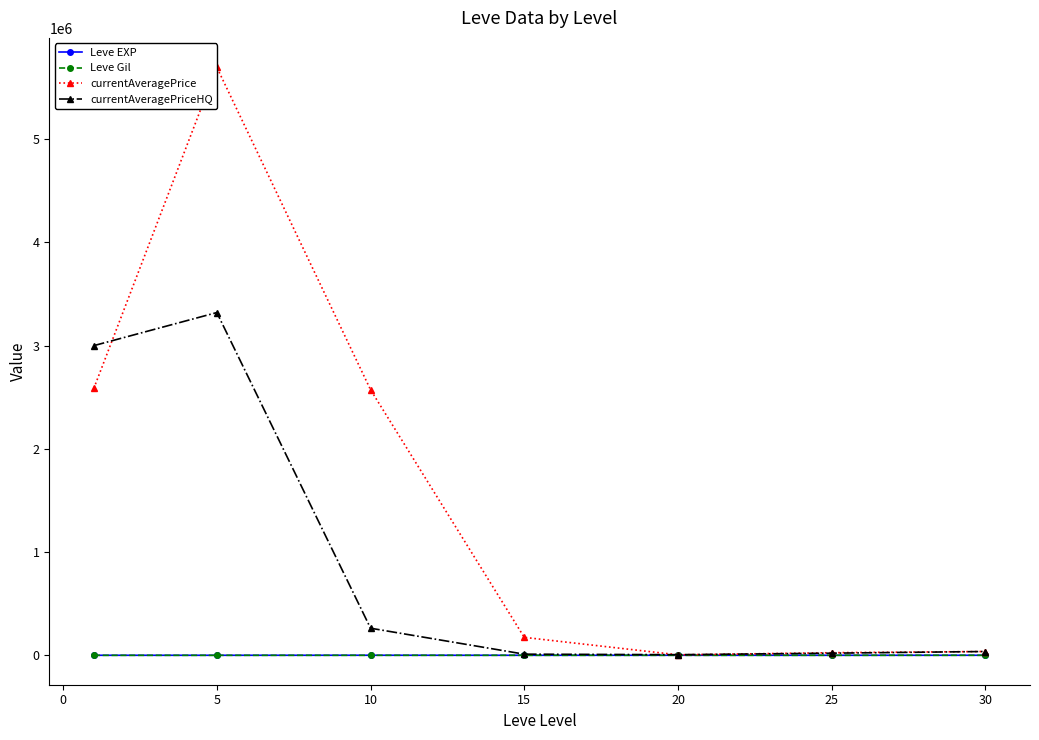

What are all the series names shown in the legend?

Leve EXP, Leve Gil, currentAveragePrice, currentAveragePriceHQ